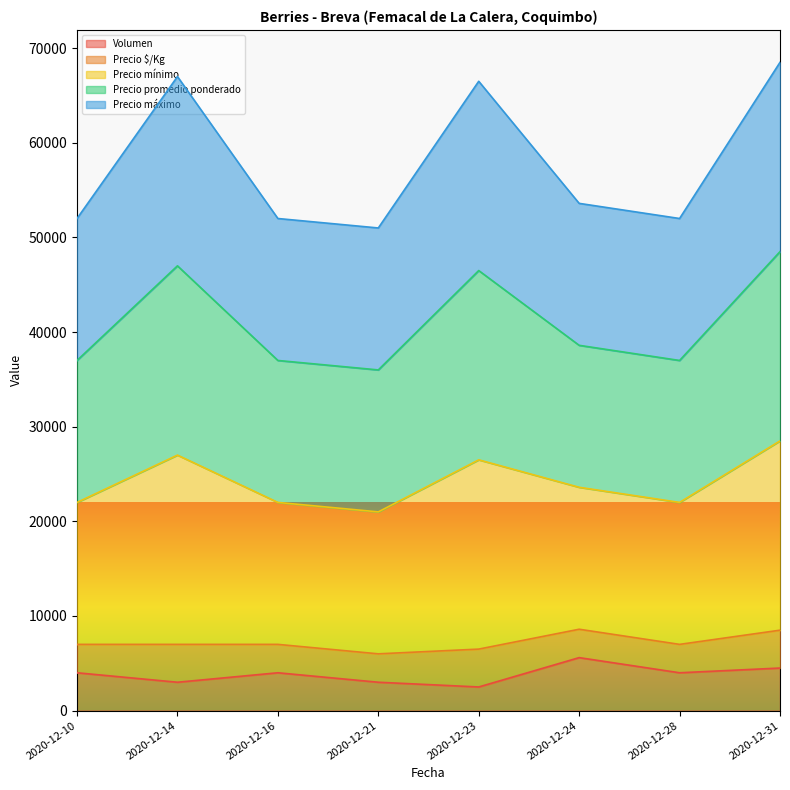

At which category does Precio mínimo reach its first local valley?

2020-12-21